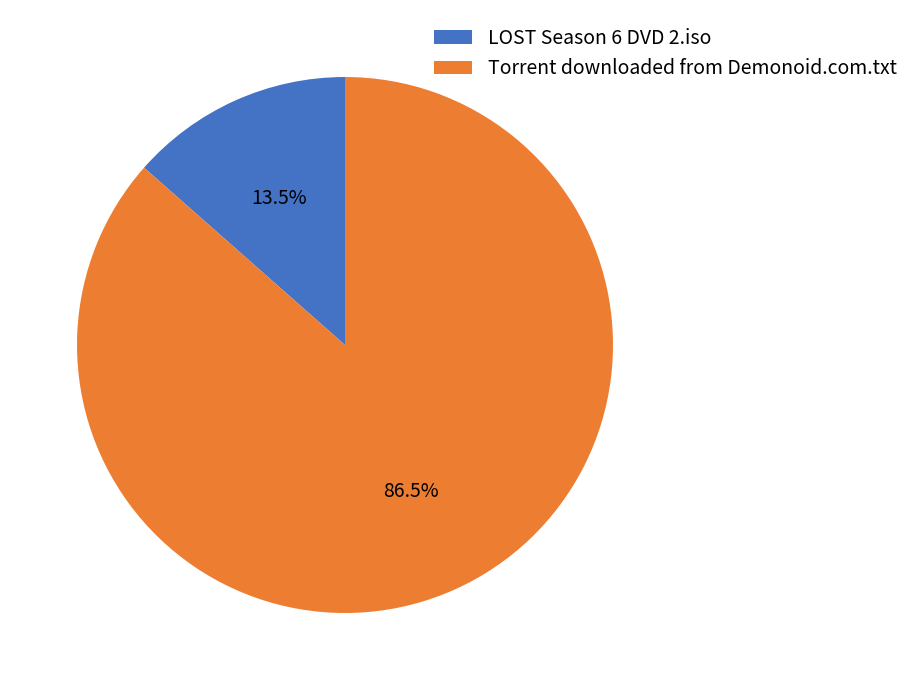

Is Torrent downloaded from Demonoid.com.txt the majority of the pie?

Yes